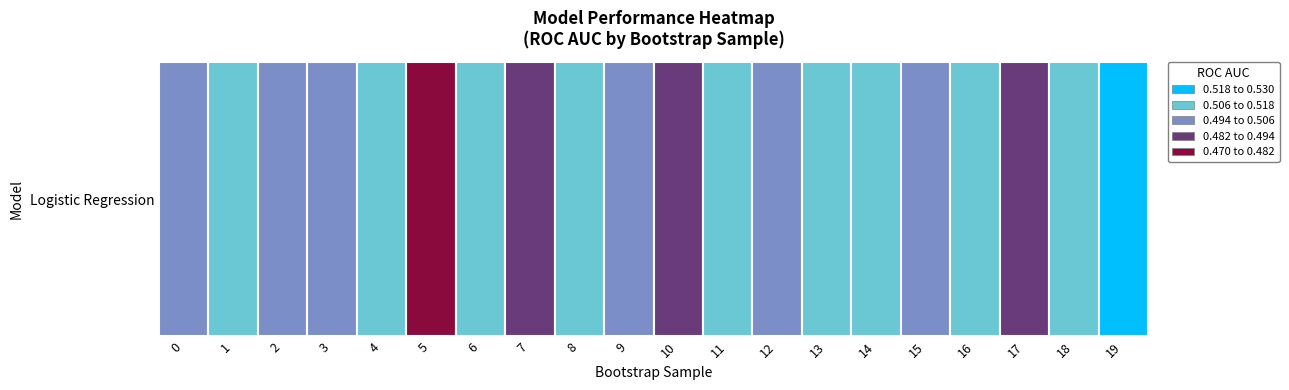

Reading left to right, transcribe all the data shown in this chart.

0=0.5	1=0.5	2=0.5	3=0.5	4=0.5	5=0.5	6=0.5	7=0.5	8=0.5	9=0.5	10=0.5	11=0.5	12=0.5	13=0.5	14=0.5	15=0.5	16=0.5	17=0.5	18=0.5	19=0.5